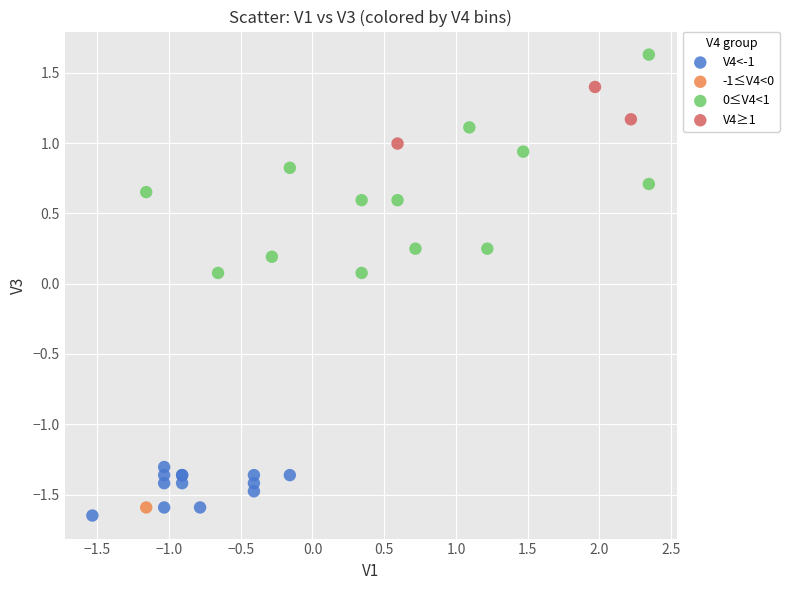

Which series contains the highest Y value?

0≤V4<1